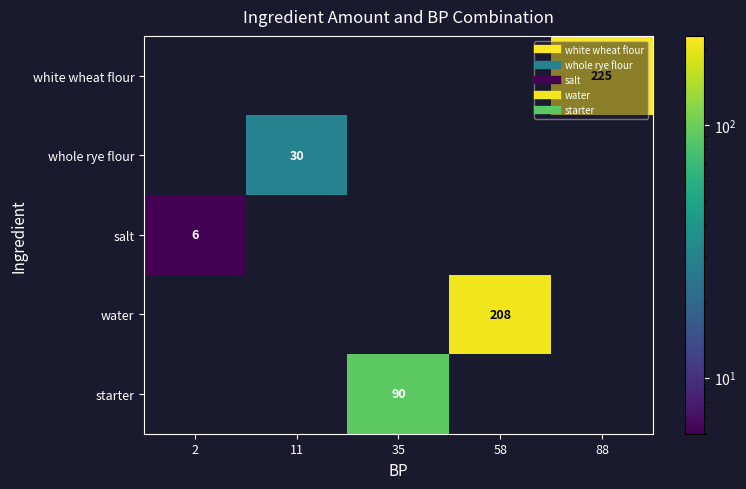

True or false: water has a value of 89.0 at 35.

False